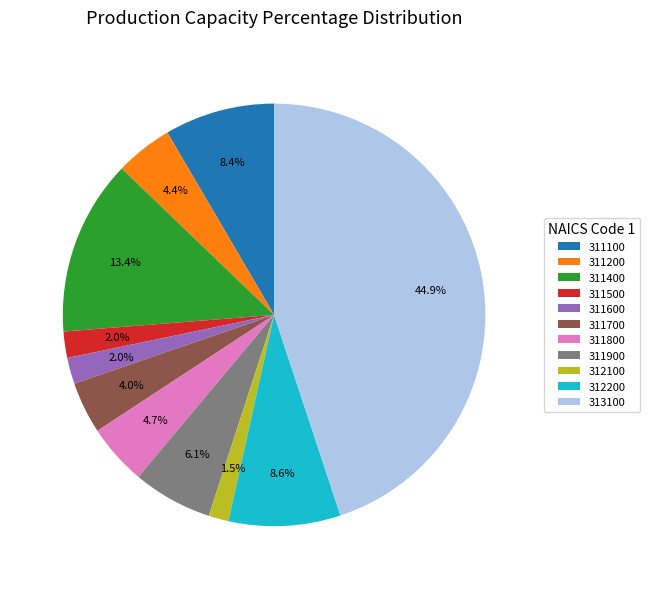

What percentage is the 311200 slice, to the nearest percent?

4%